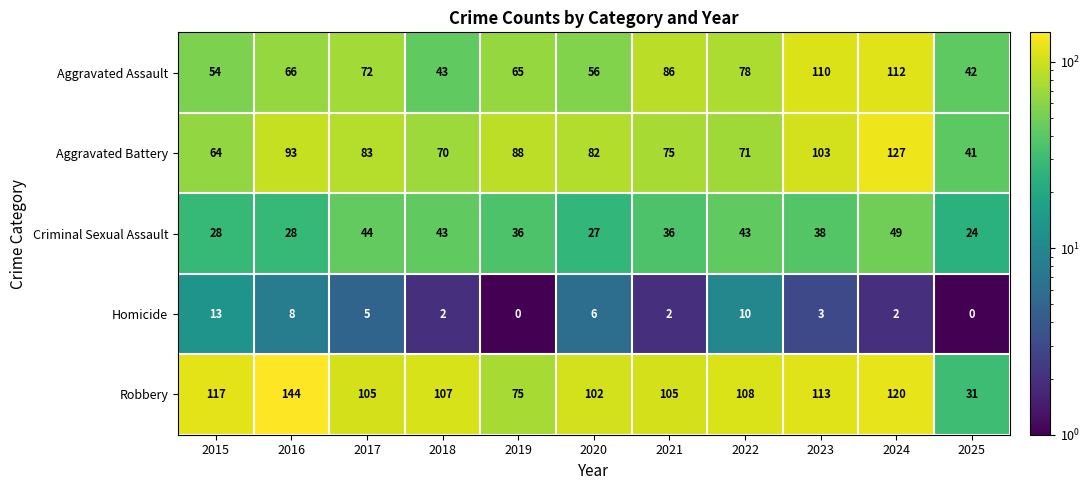

What is the sum of all Homicide values?

51